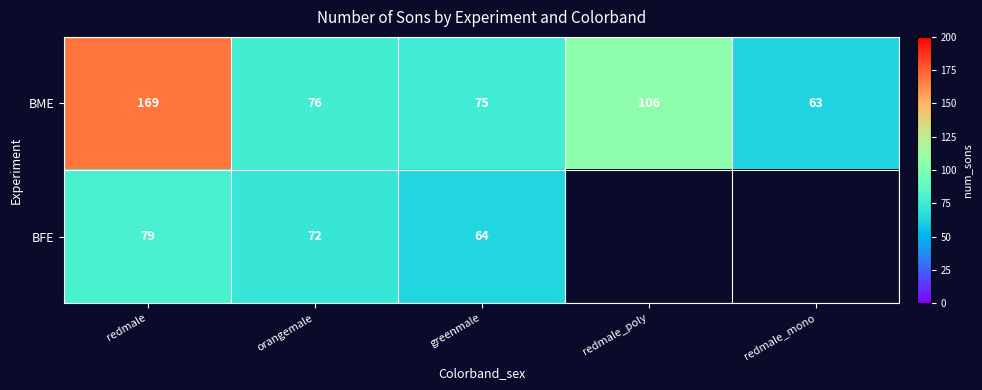

At which label does BME reach its minimum?

redmale_mono